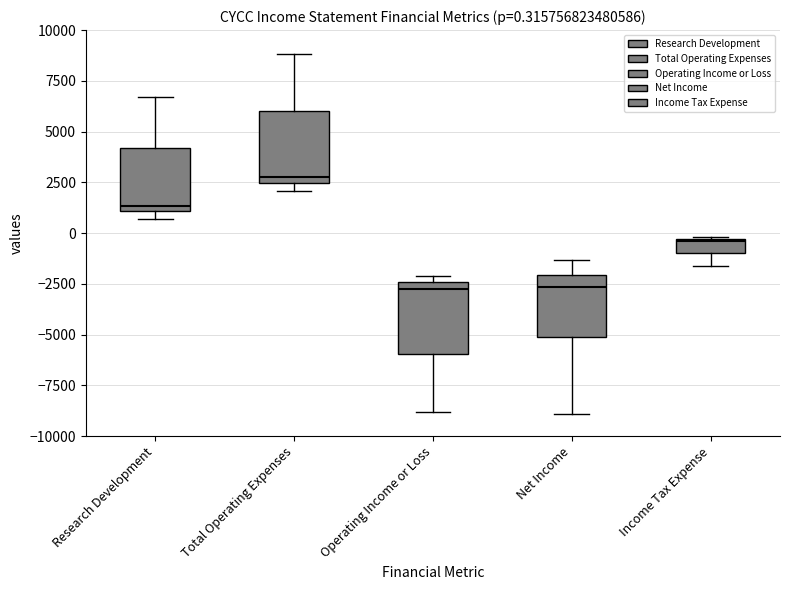

Which box has the highest median line?

Total Operating Expenses